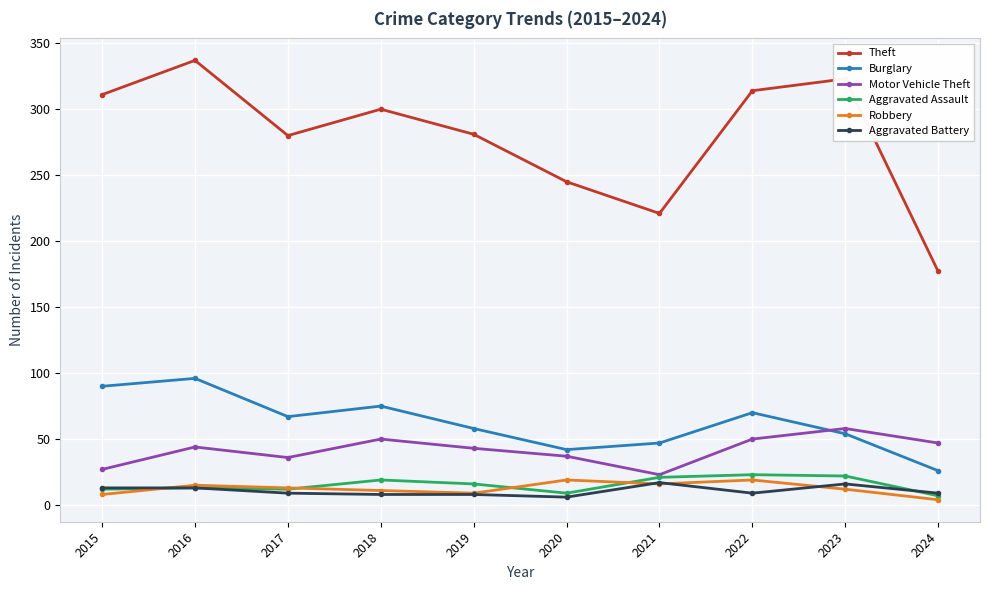

At which category does the chart reach its peak across all series?

2016